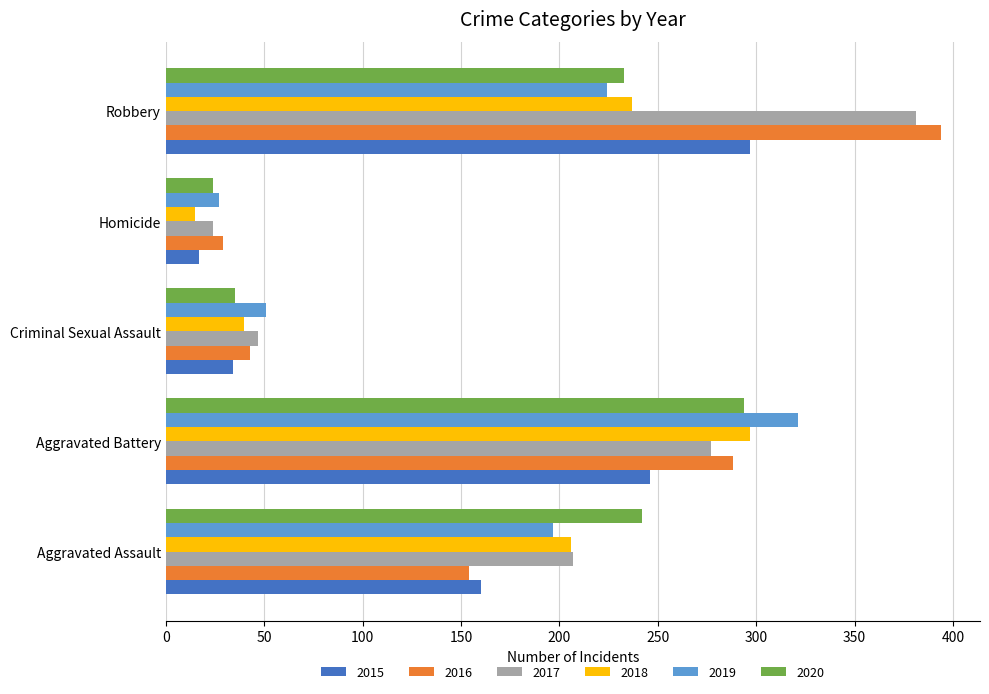

The 2015 series shows 297 at Robbery. True or false?

True